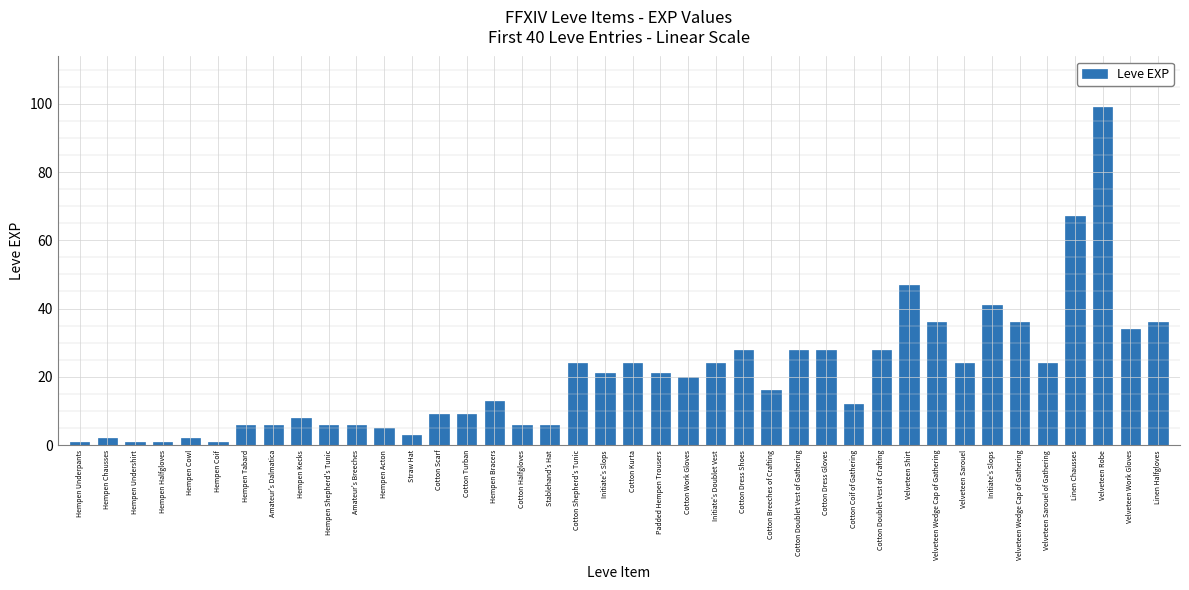

What is the label of the 24th bar from the left?

Initiate's Doublet Vest